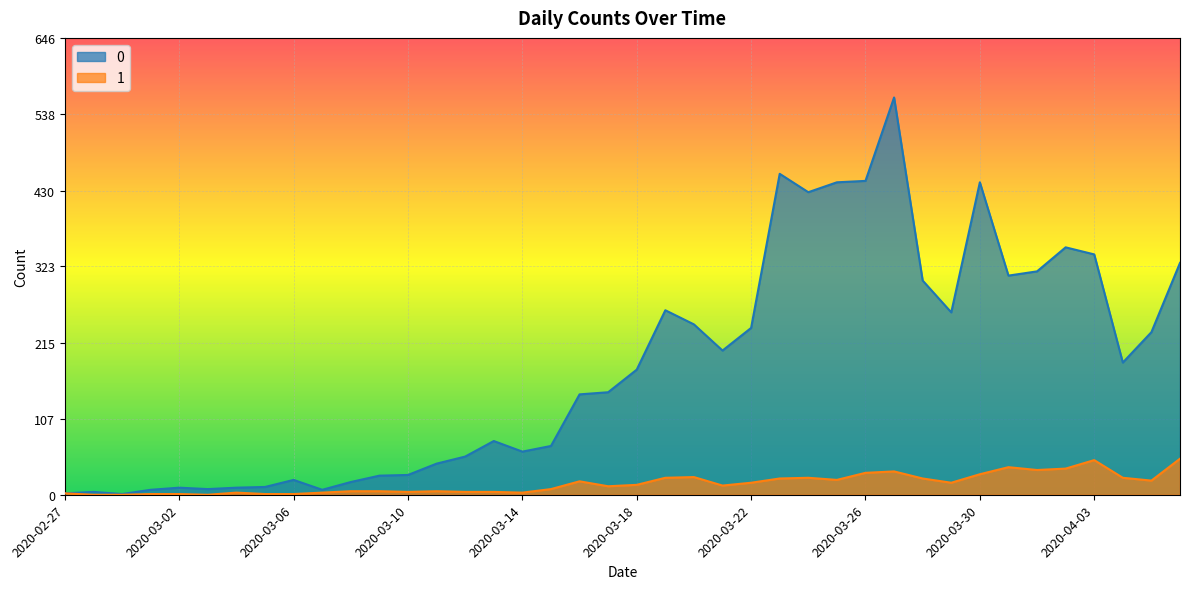

Which label corresponds to the smallest value in the chart?

2020-02-28